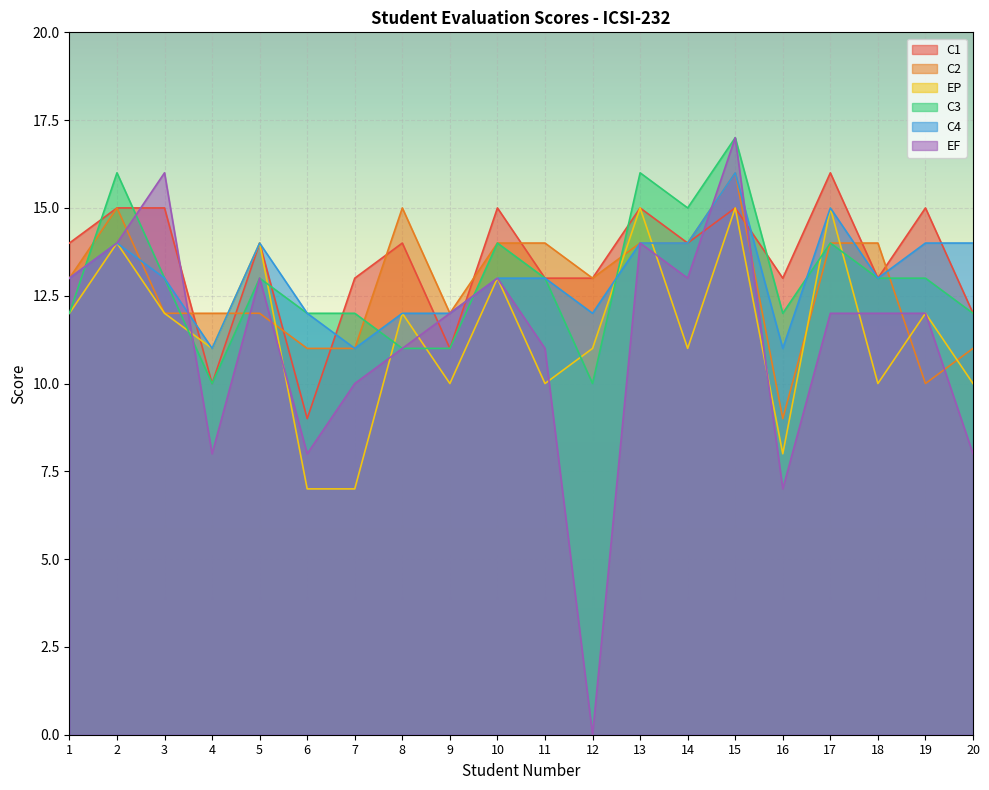

Is the value of C2 at 2 greater than the value of EF at 12?

Yes